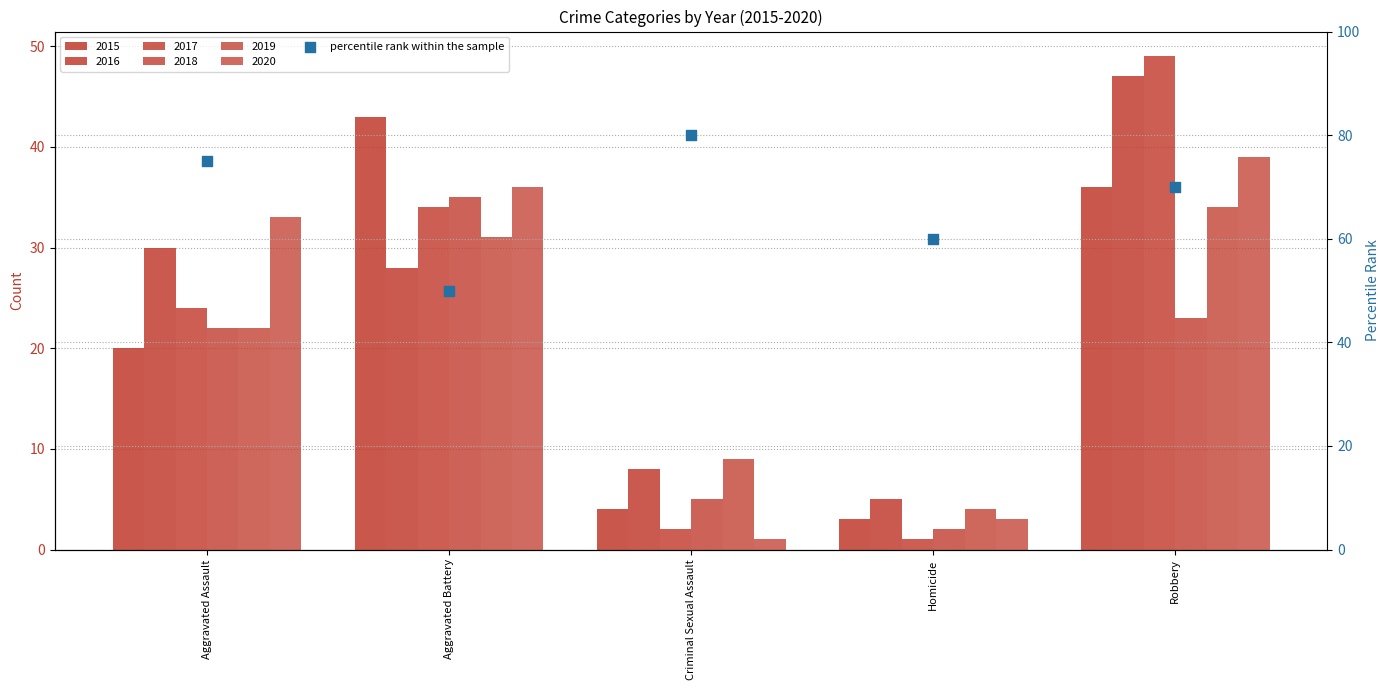

Approximately how many times larger is the value at Aggravated Assault compared to Robbery?

1.1